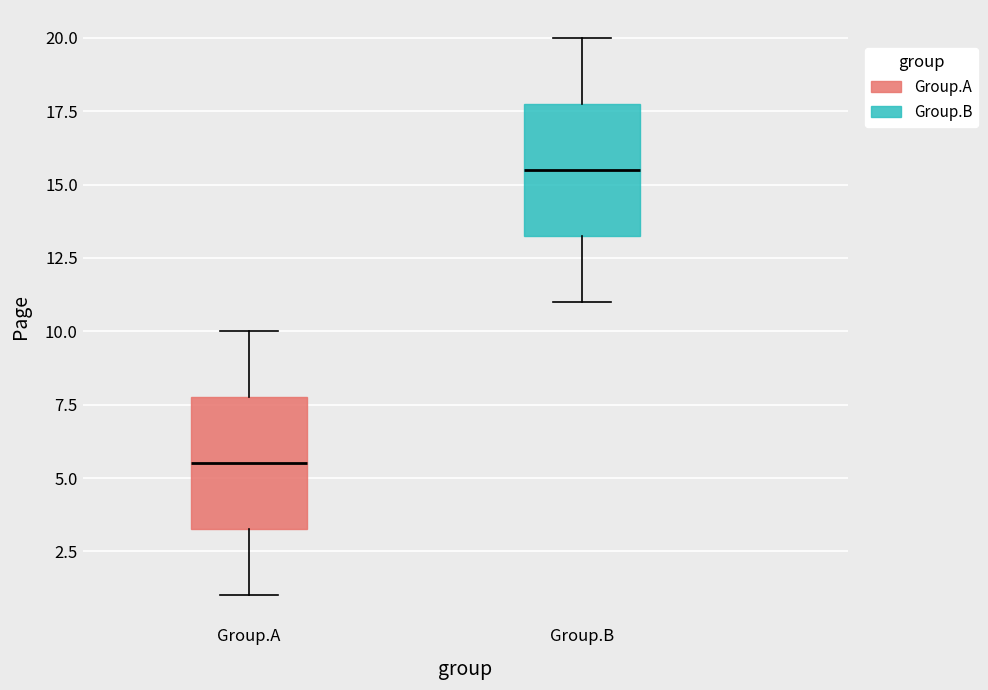

Reading left to right, transcribe this box plot: for each box, give where its median line is, the range the box spans, and where its two whiskers end, as read against the y-axis. The values are not printed on the chart, so give them approximately, as read against the axis.

Group.A: median 5.5, box 3.5 to 8.0, whiskers 1.0 to 10.0
Group.B: median 15.5, box 13.5 to 18.0, whiskers 11.0 to 20.0